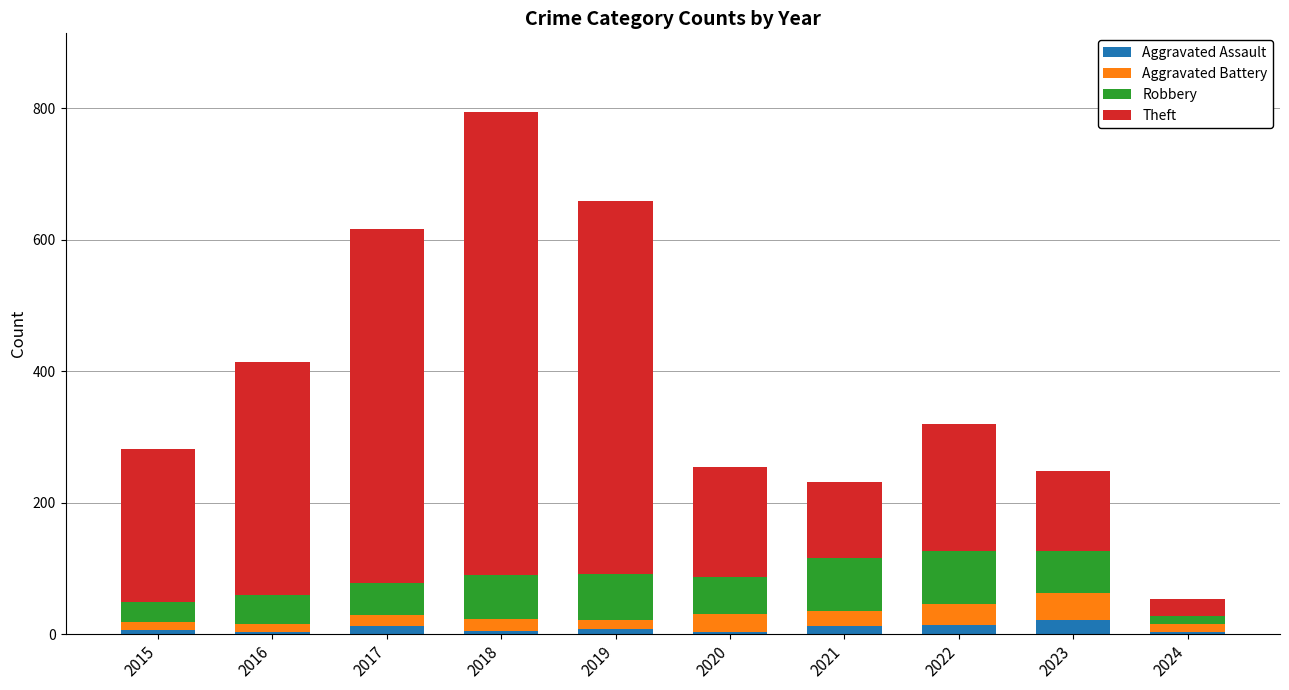

Is it true that Aggravated Assault equals 12 at 2017?

True